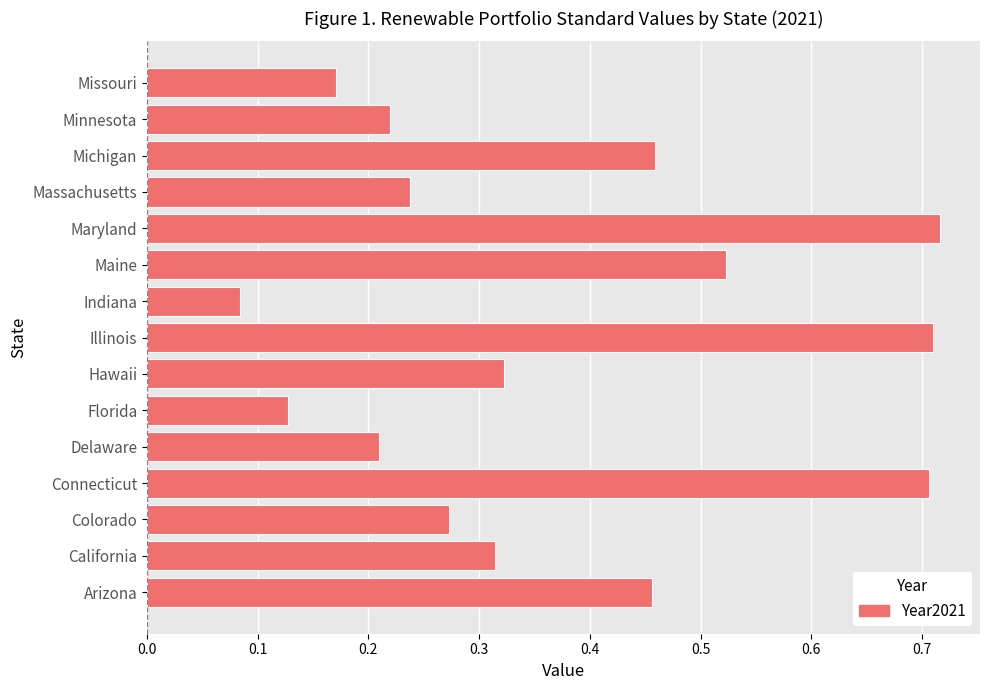

At which label is the value closest to 0?

Indiana